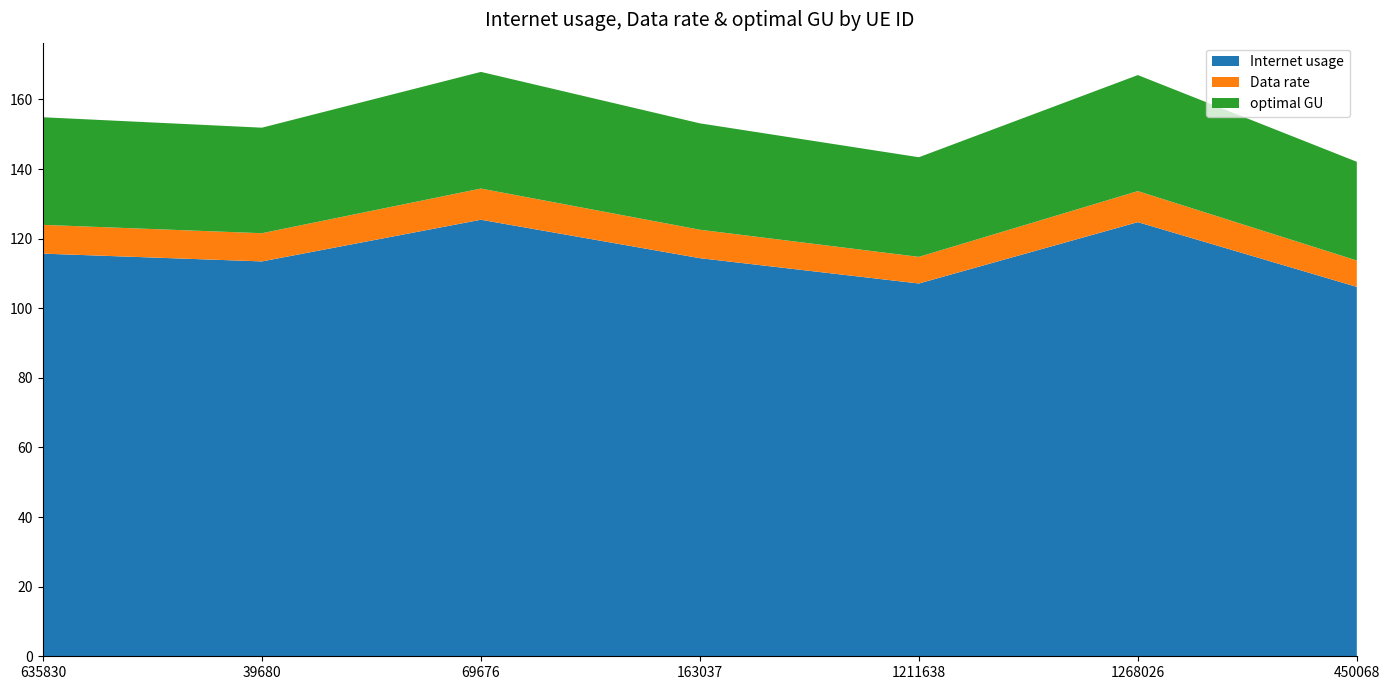

Reading left to right, transcribe all the data shown in this chart.

Internet usage: 115.7	113.5	125.4	114.4	107.1	124.7	106.1
Data rate: 8.3	8.1	9.0	8.2	7.7	8.9	7.6
optimal GU: 30.9	30.3	33.5	30.6	28.6	33.3	28.4